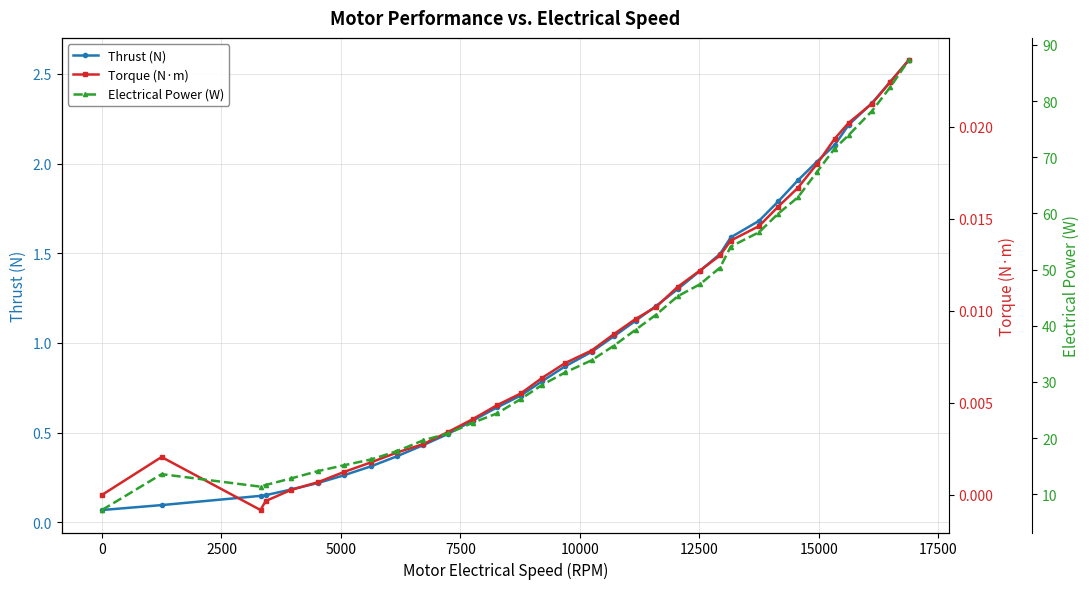

Does the chart display data point markers on the line(s)?

Yes